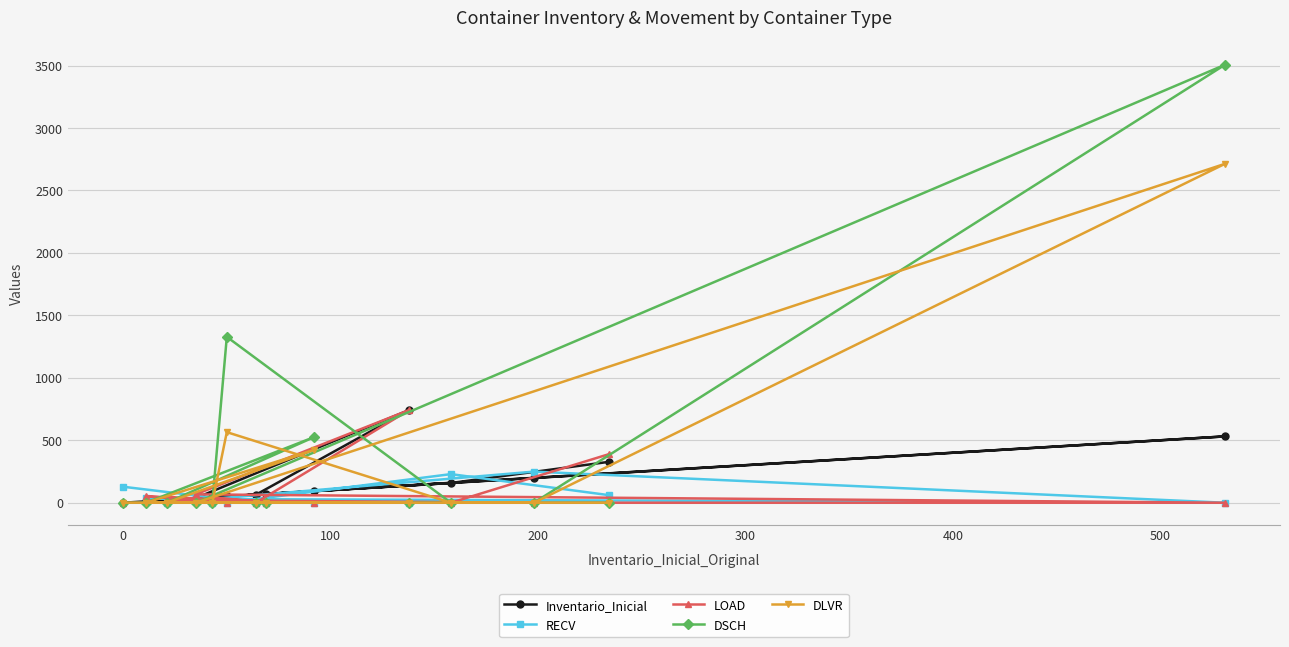

How many values in the LOAD series exceed 0?

6